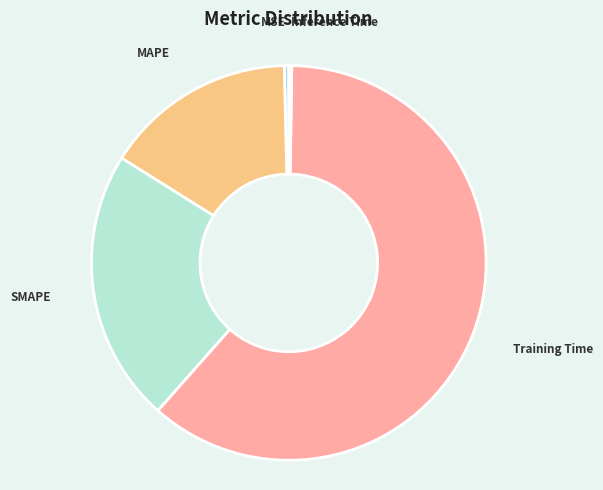

The MAPE slice represents 16% of the pie. True or false?

True